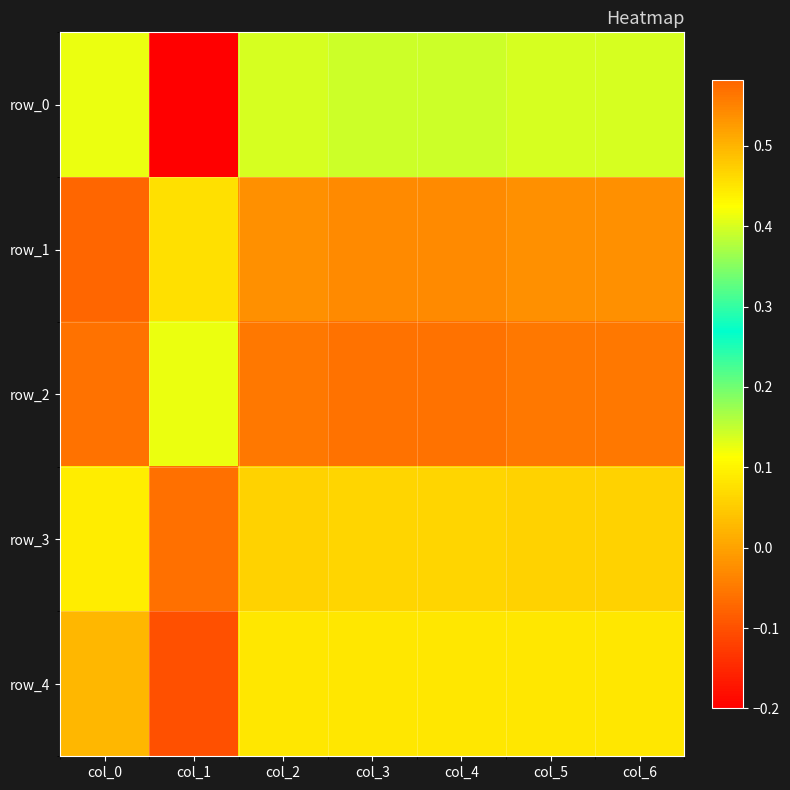

How many values in the row_3 series are below 0?

1